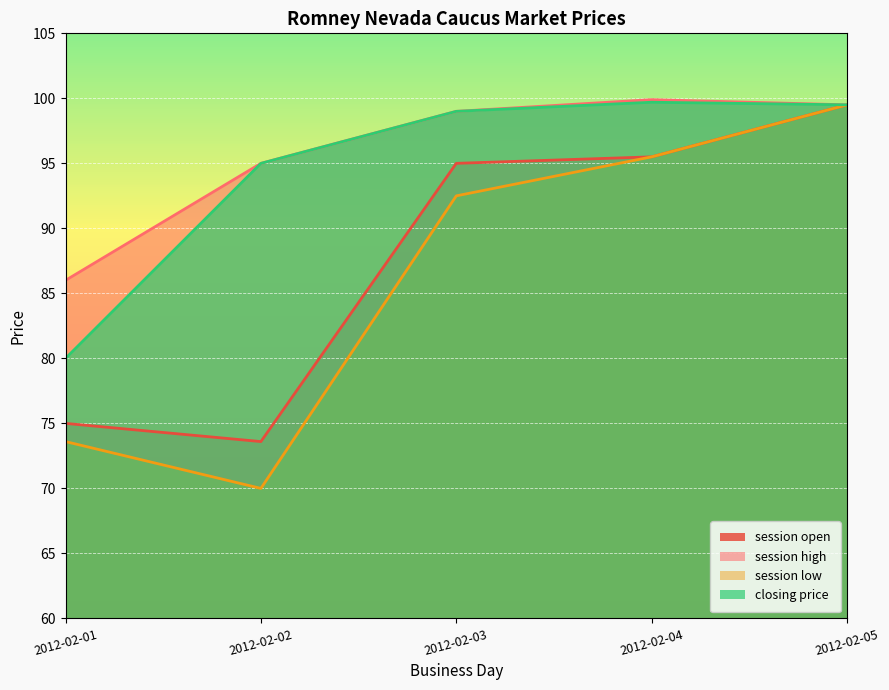

What is the difference between the highest and lowest values at 2012-02-04?

4.4